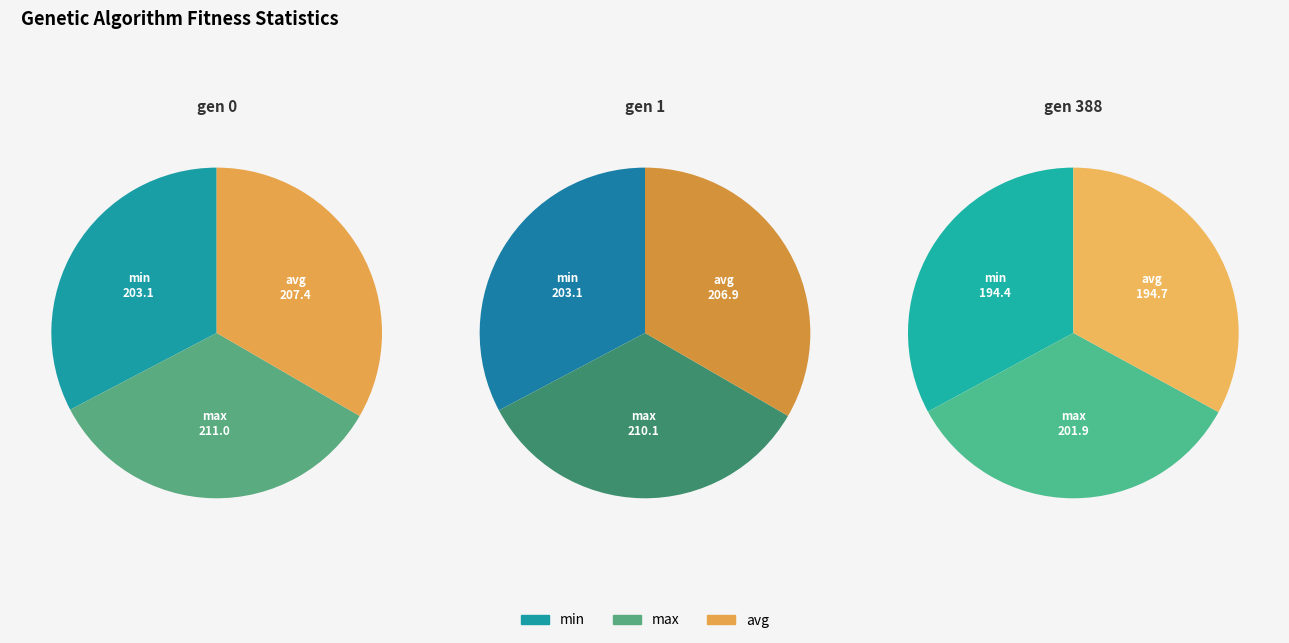

Which series has the widest spread of values?

avg